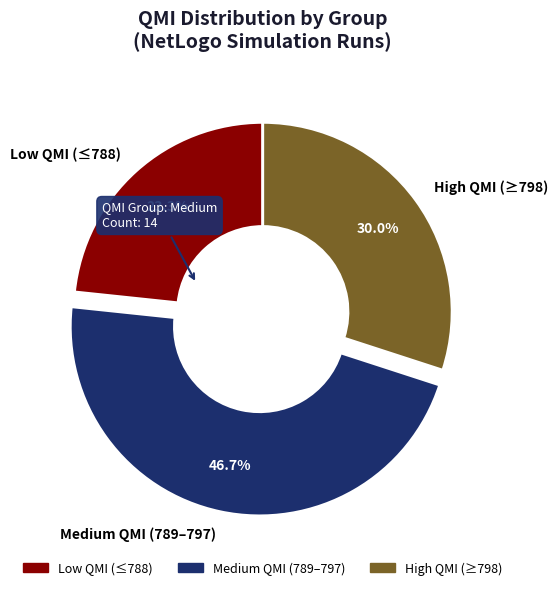

Approximately how many times larger is the value at High QMI (≥798) compared to Low QMI (≤788)?

1.3